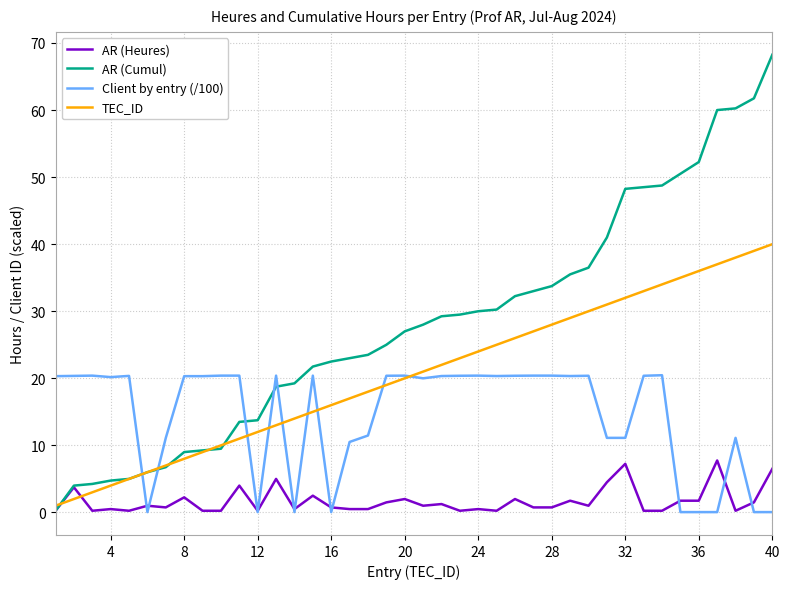

What is the average value of the TEC_ID series?

20.5